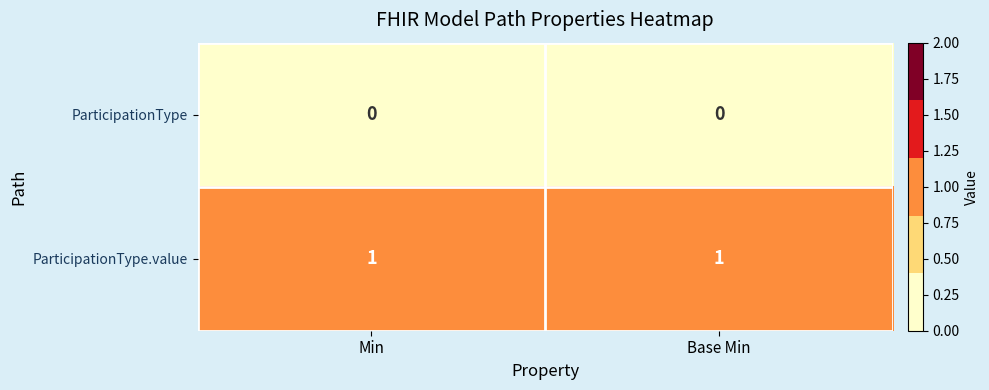

Rank the series at Min from highest to lowest value.

ParticipationType.value, ParticipationType